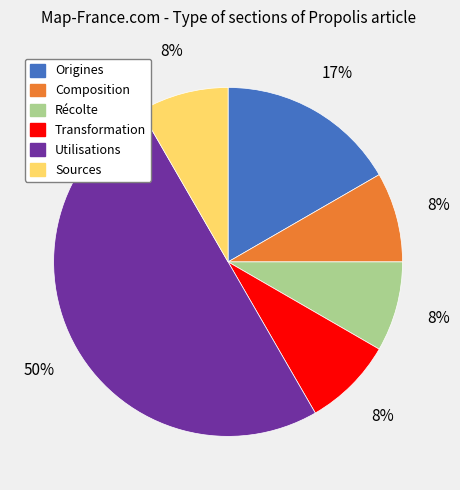

To the nearest percent, what is the difference between the largest and smallest slice percentages?

42%